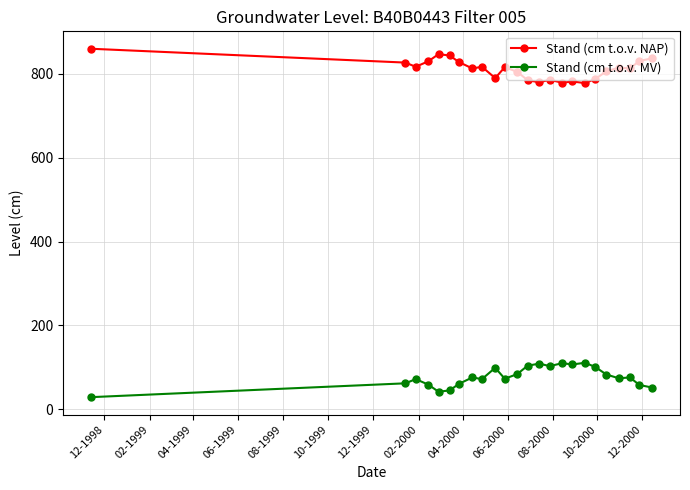

In Stand (cm t.o.v. MV), how many points are higher than both neighbors (excluding endpoints)?

7